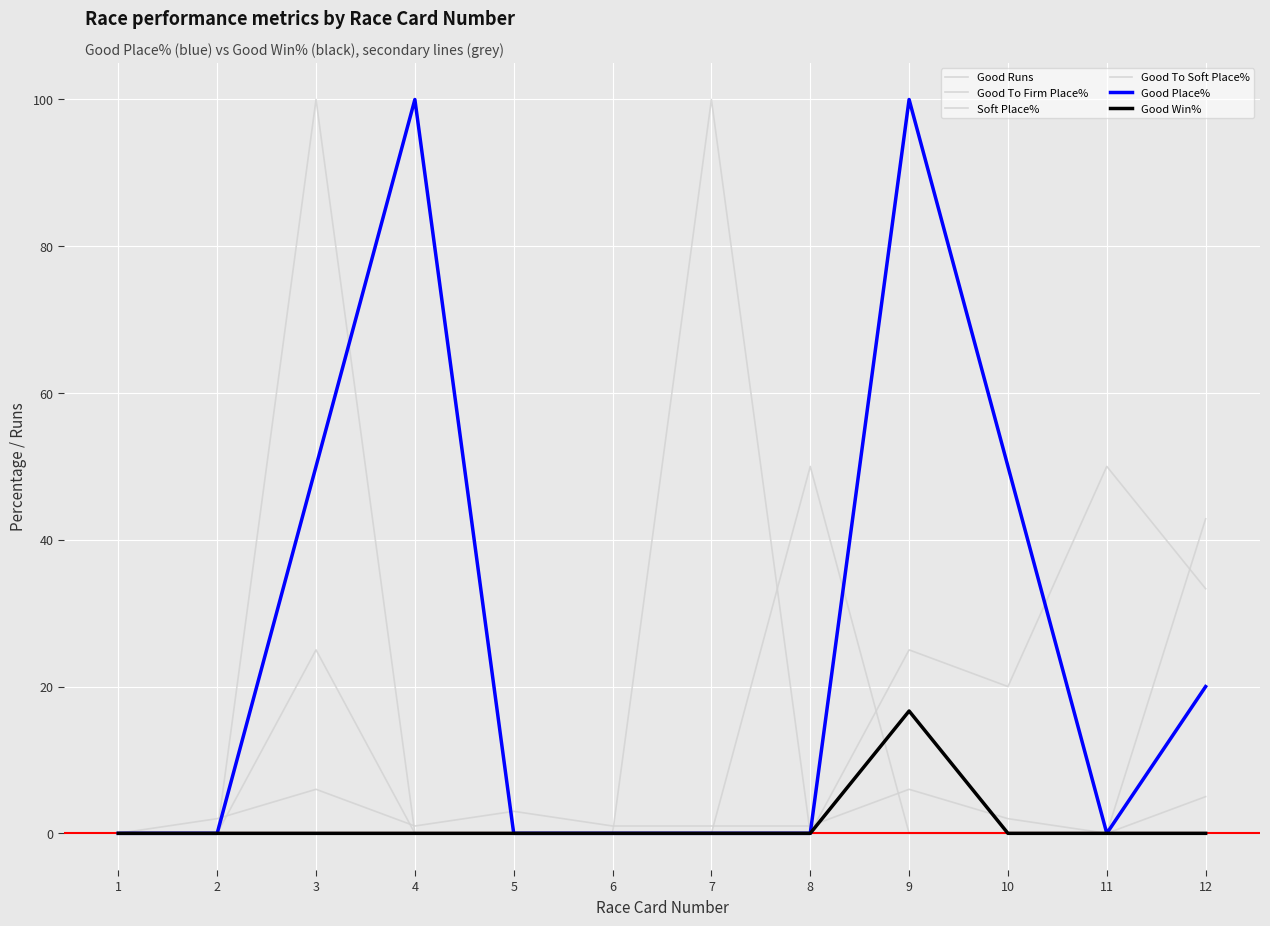

True or false: Good Win% and Good Place% cross at least once.

False